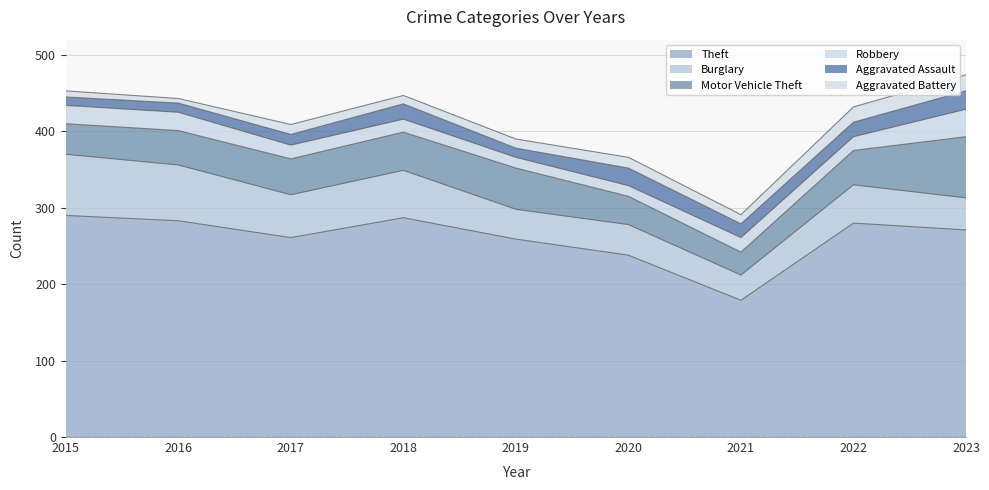

The value of Aggravated Battery at 2021 is 6. True or false?

False